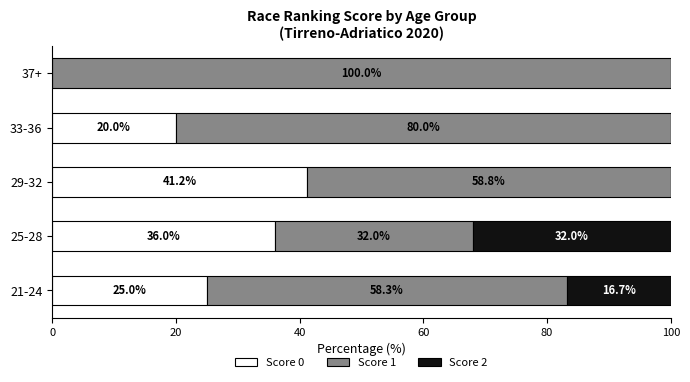

True or false: Score 0 has a value of 0.0 at 37+.

True